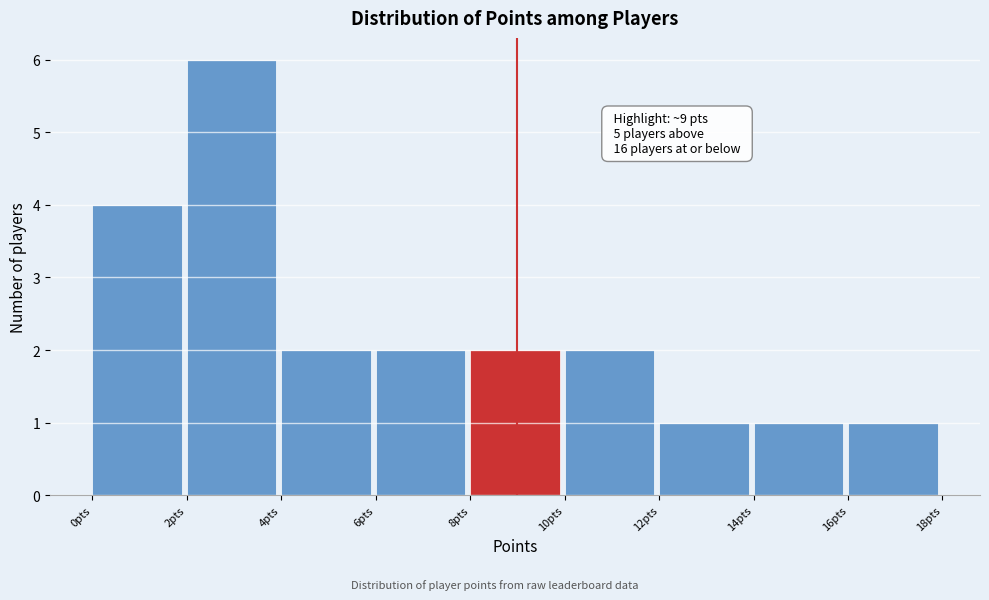

Which range on the x-axis has the tallest bar?

2 to 4